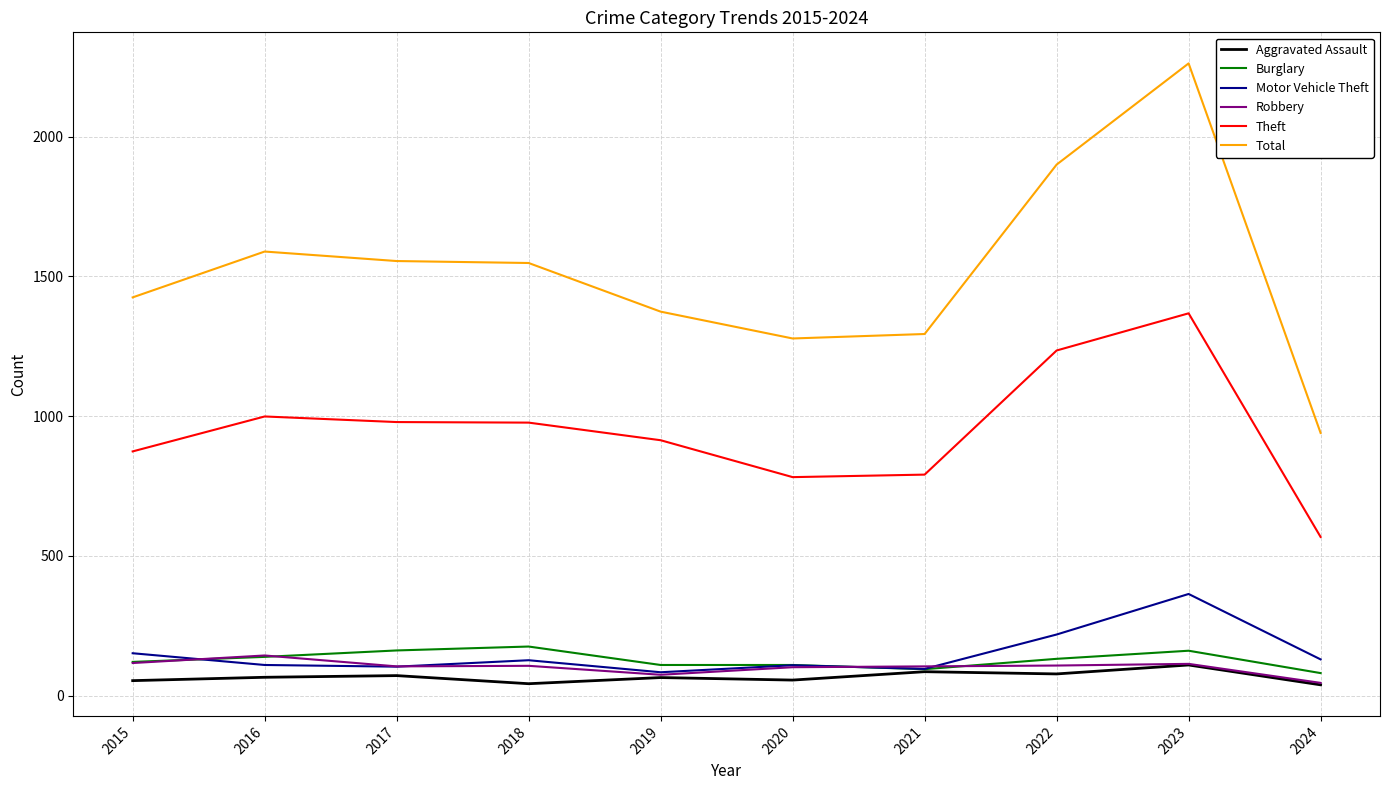

Which series has the largest range (max minus min)?

Total